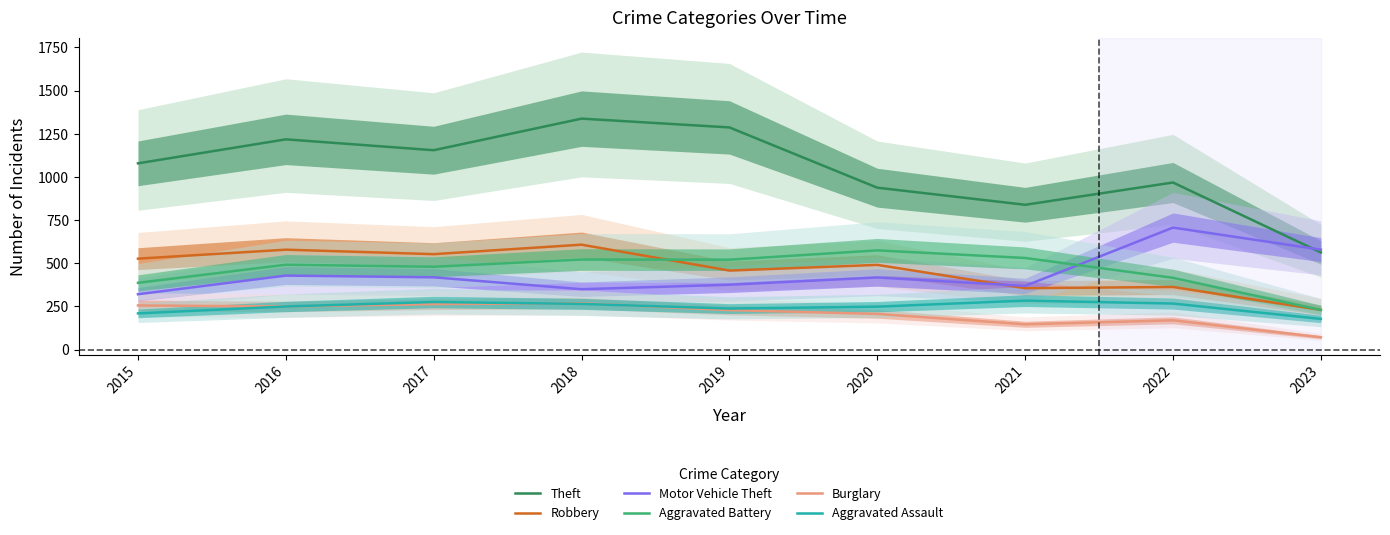

True or false: Theft and Aggravated Assault intersect in this chart.

False